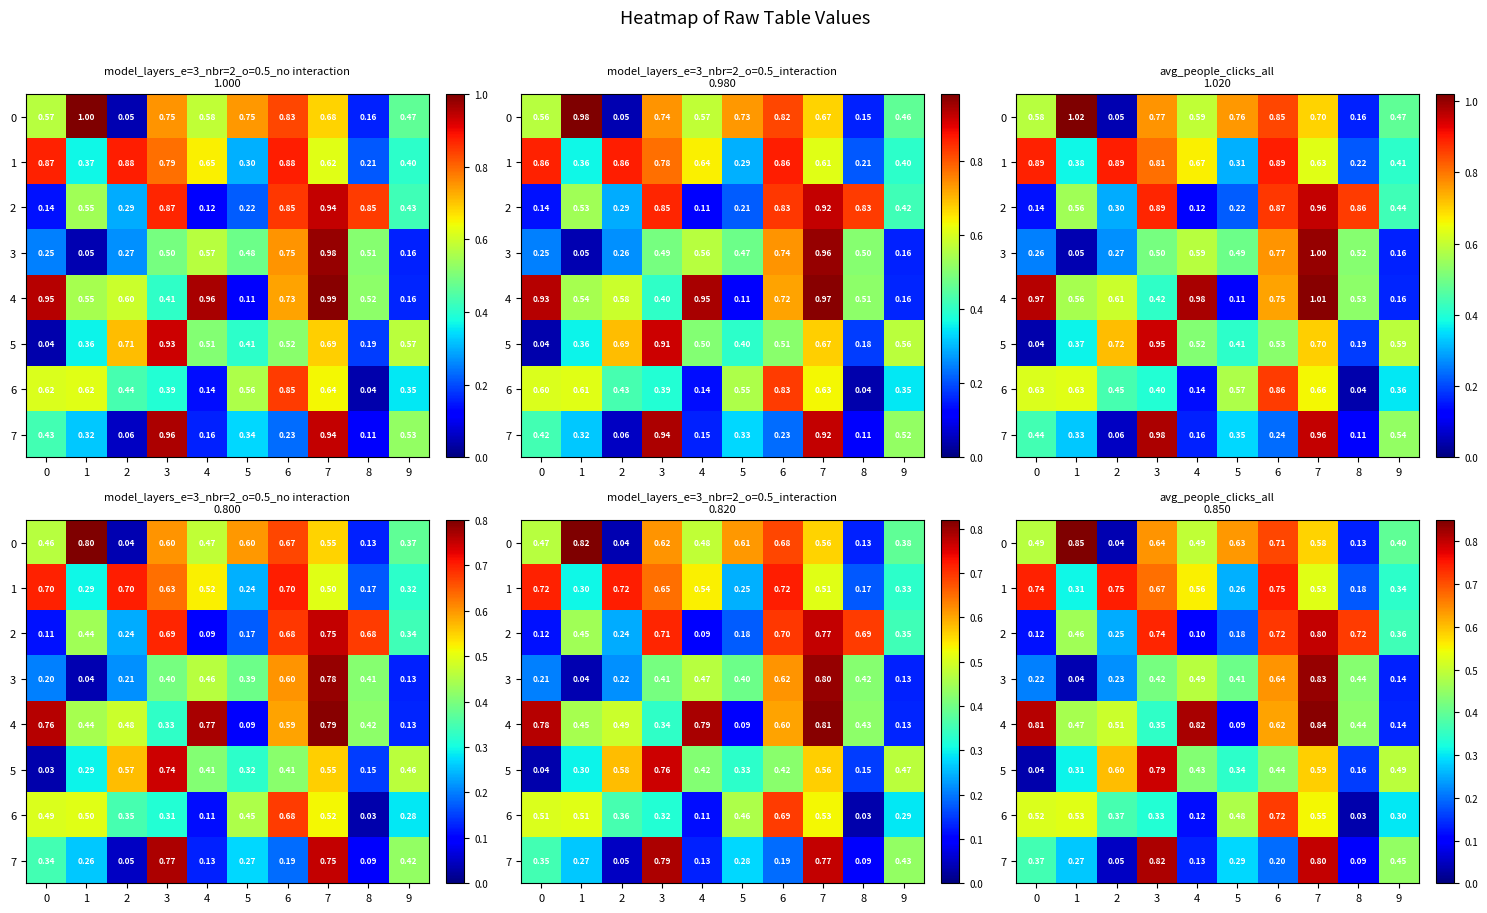

Rank the series by their maximum value, from lowest to highest.

6, 1, 5, 2, 7, 3, 4, 0